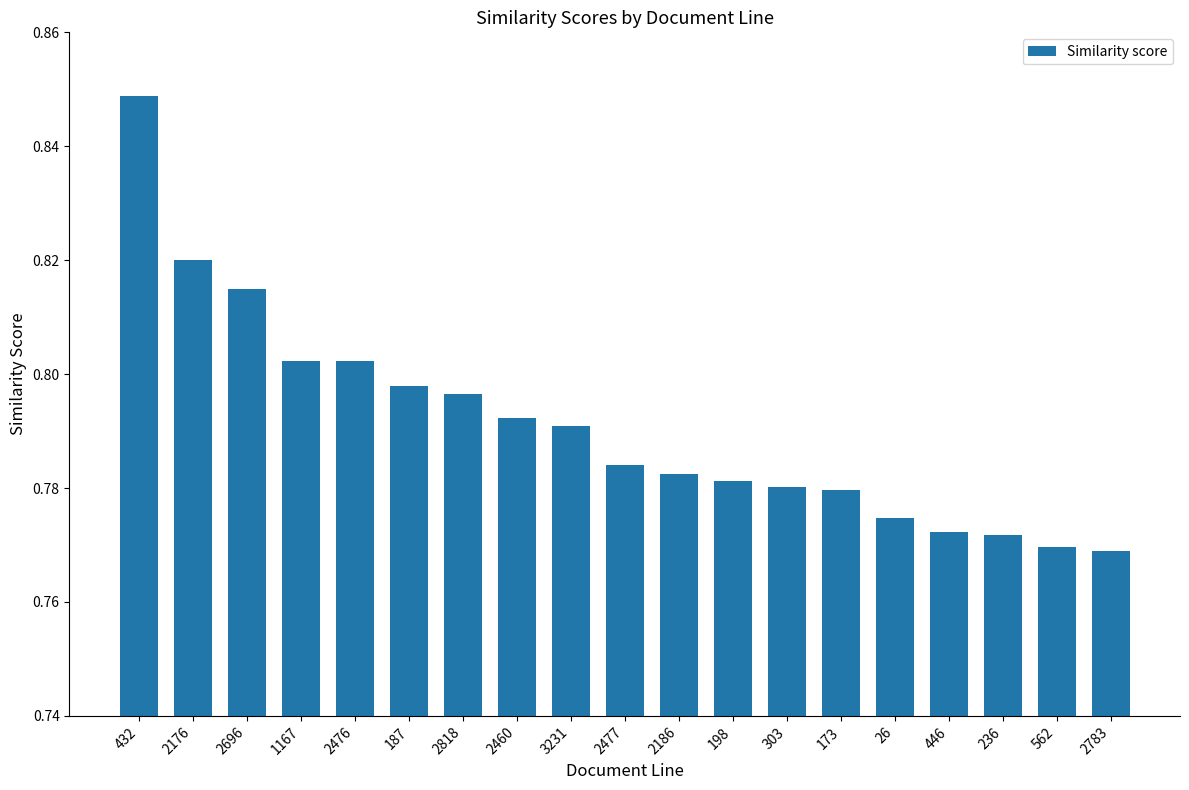

What is the sum of all values?

15.0